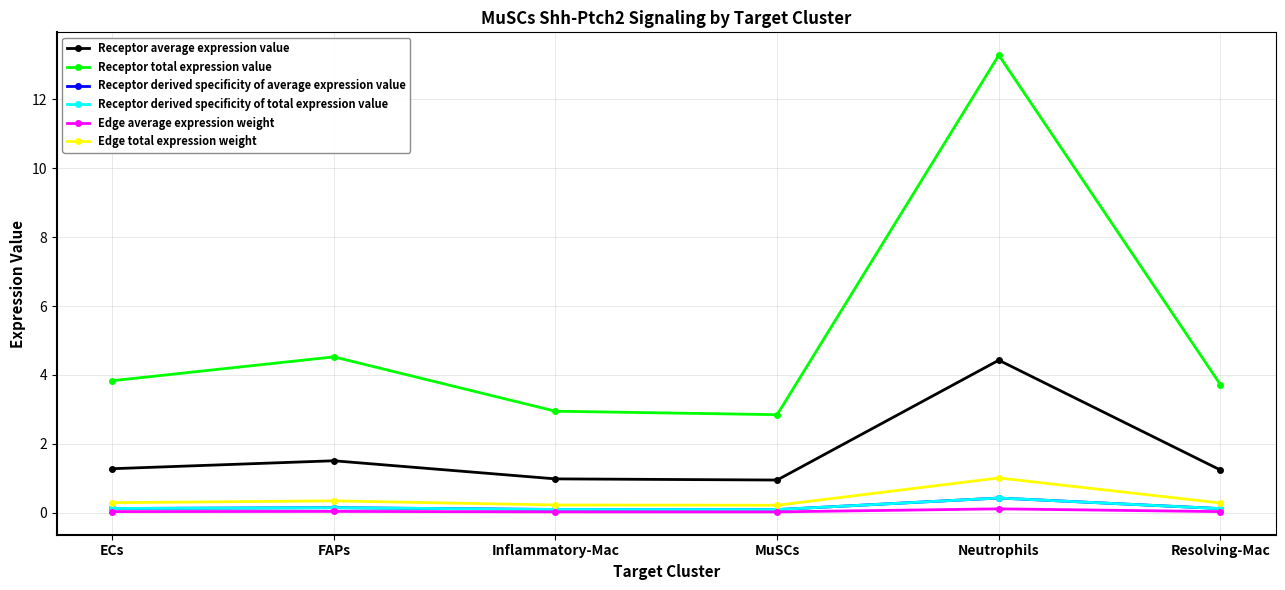

Which series has the widest spread of values?

Receptor total expression value